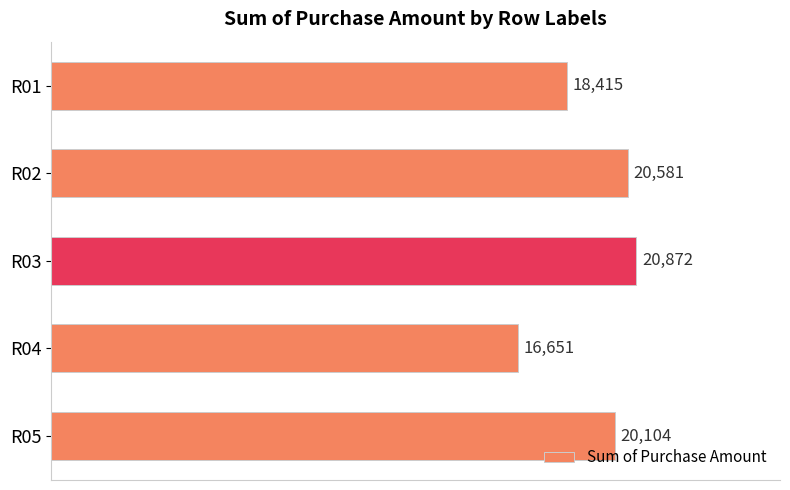

How many data points does each series have?

5